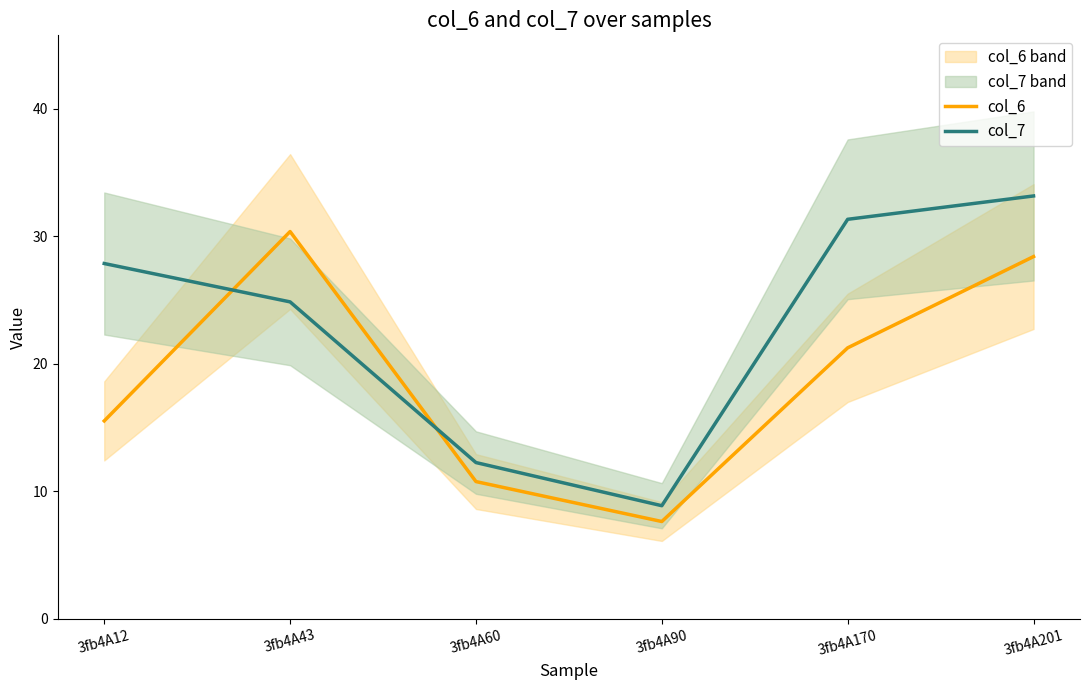

What is the difference between the highest and lowest values at 3fb4A43?

5.5